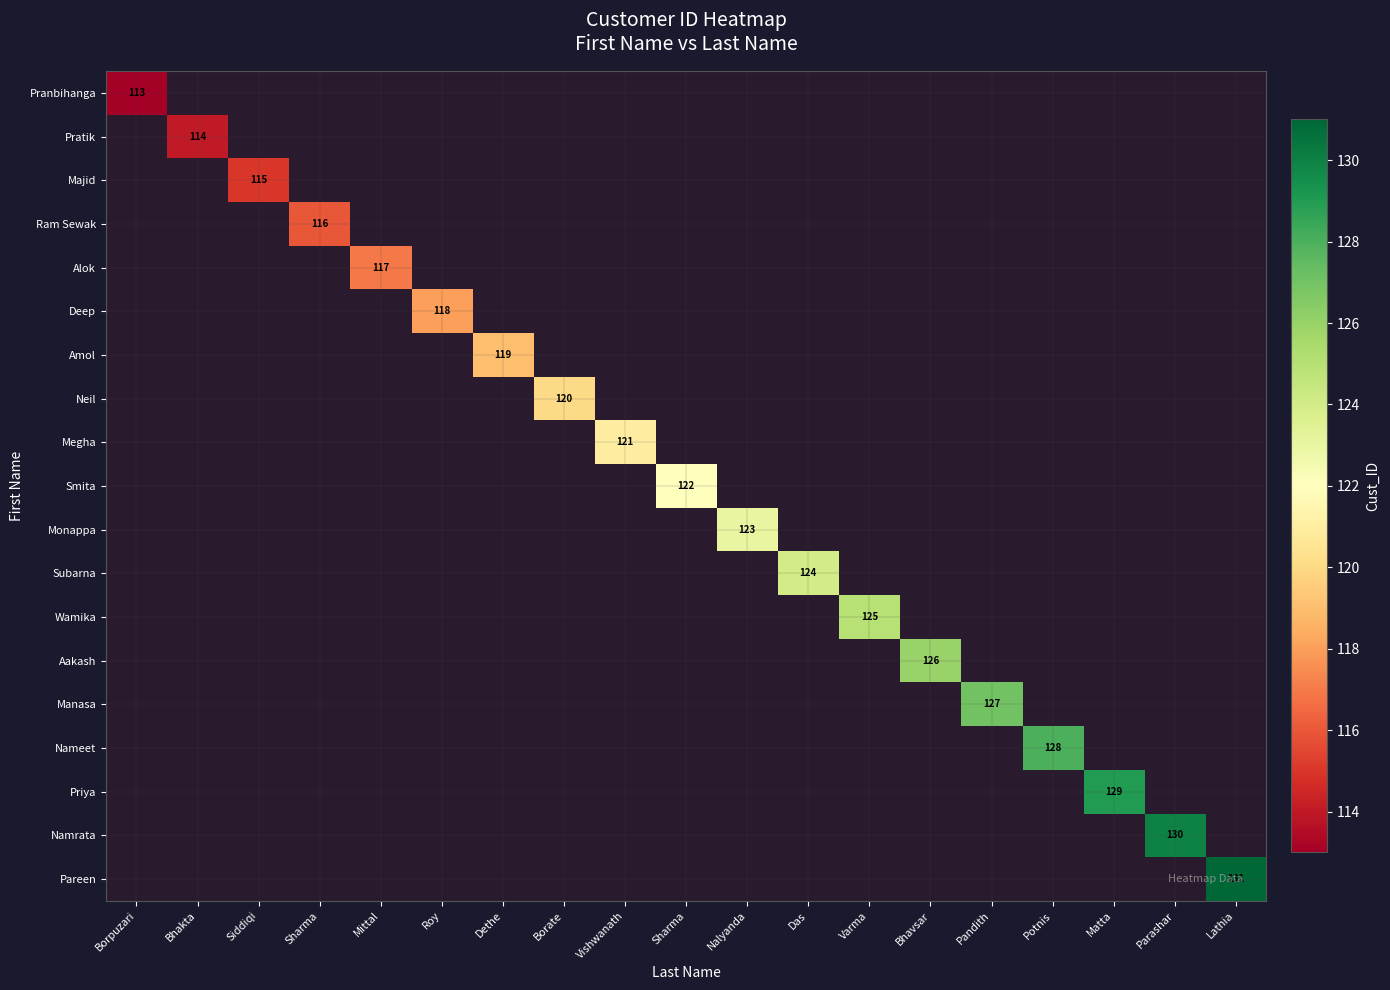

Is the value of Neil at Varma greater than the value of Subarna at Matta?

No